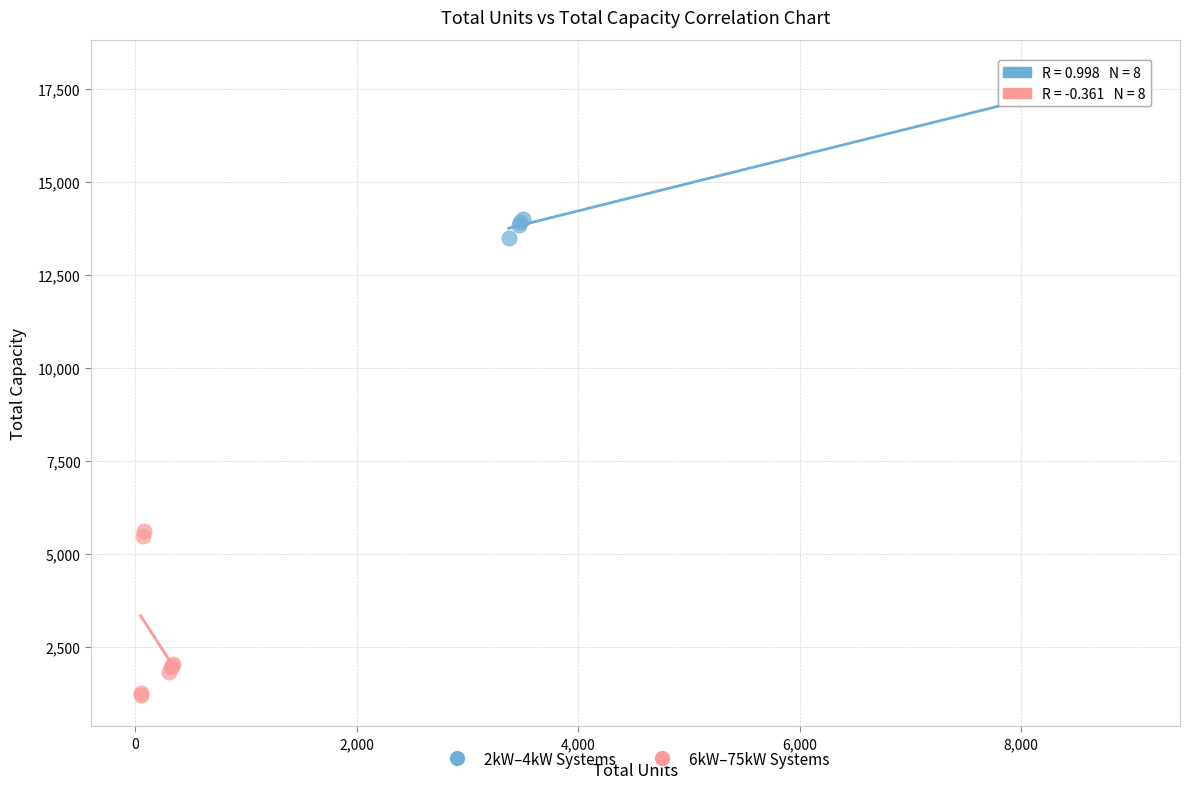

Which series reaches the maximum Y coordinate?

2kW–4kW Systems